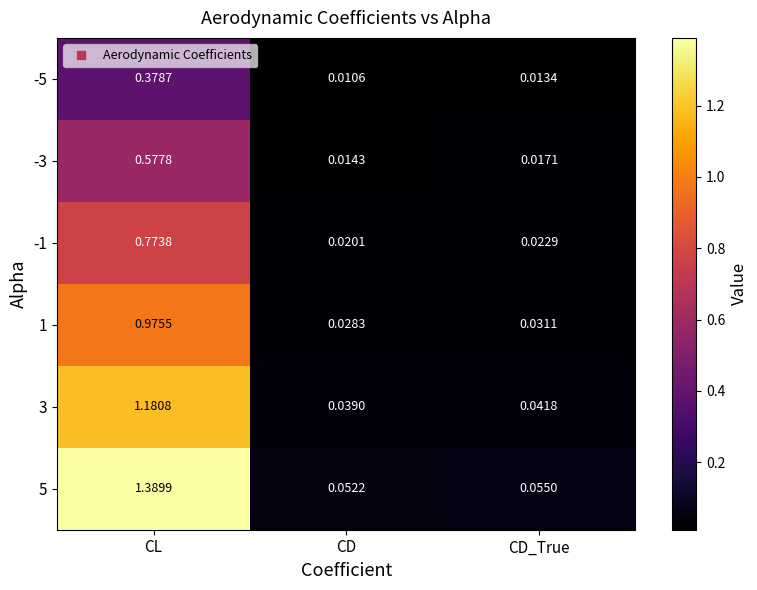

Where is 1 nearest to the value 0?

CD